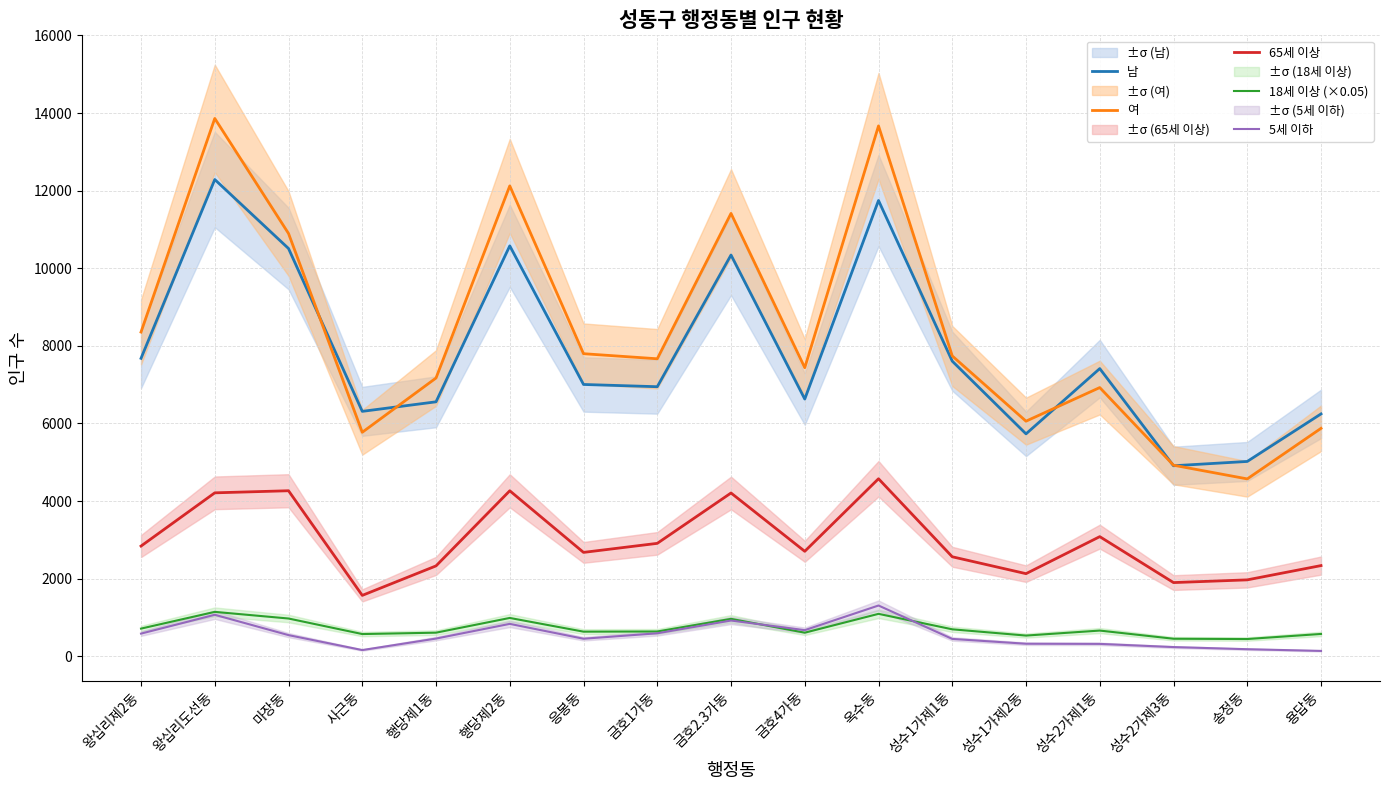

What is the difference between the second highest and second lowest values in the 5세 이하 series?

909.0